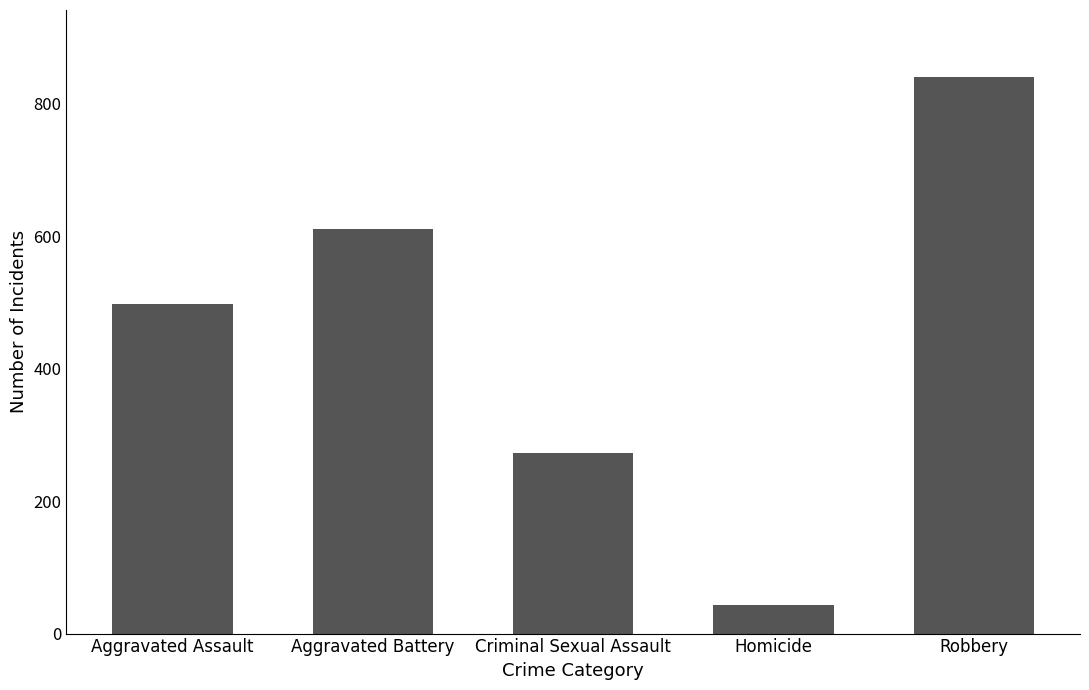

Approximately how many times larger is the value at Robbery compared to Aggravated Battery?

1.4